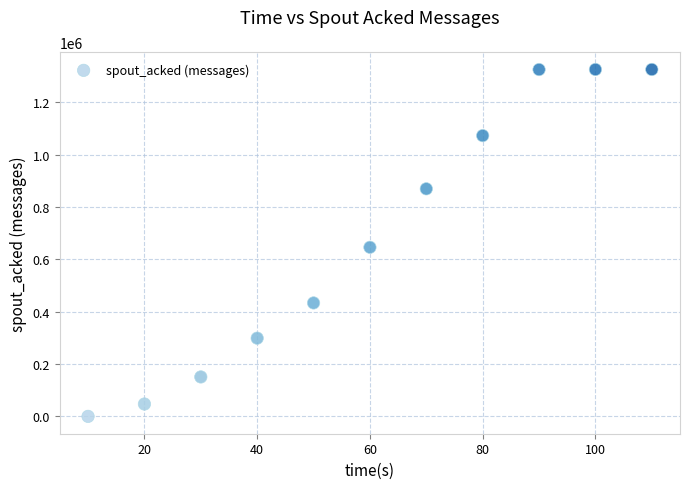

What Y value in the scatter plot is closest to 662760?

646020